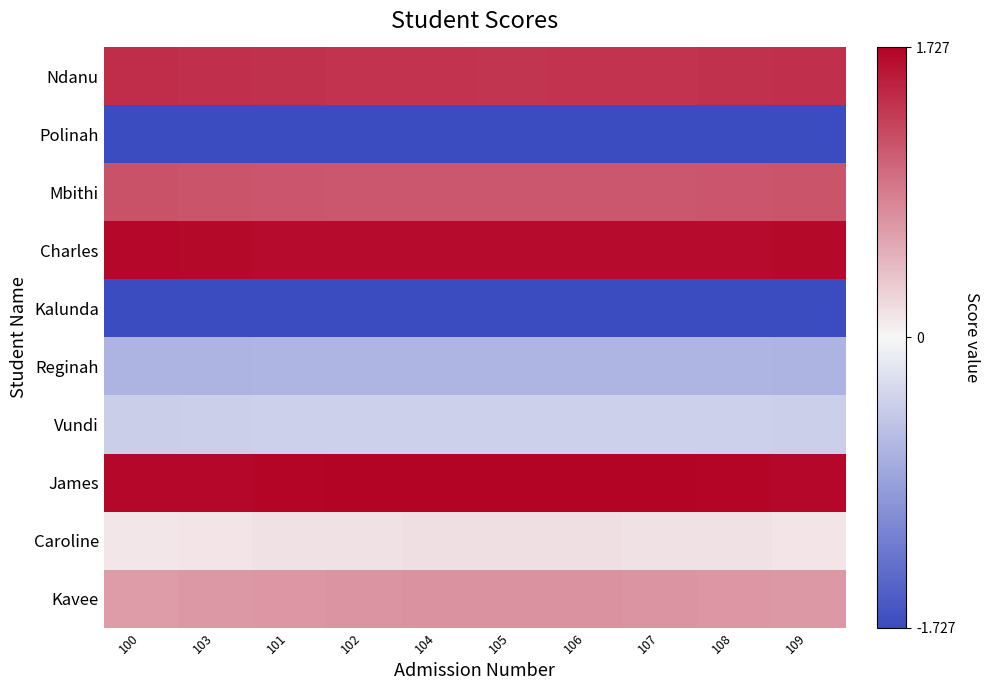

Which has a higher value, 101 or 106?

101